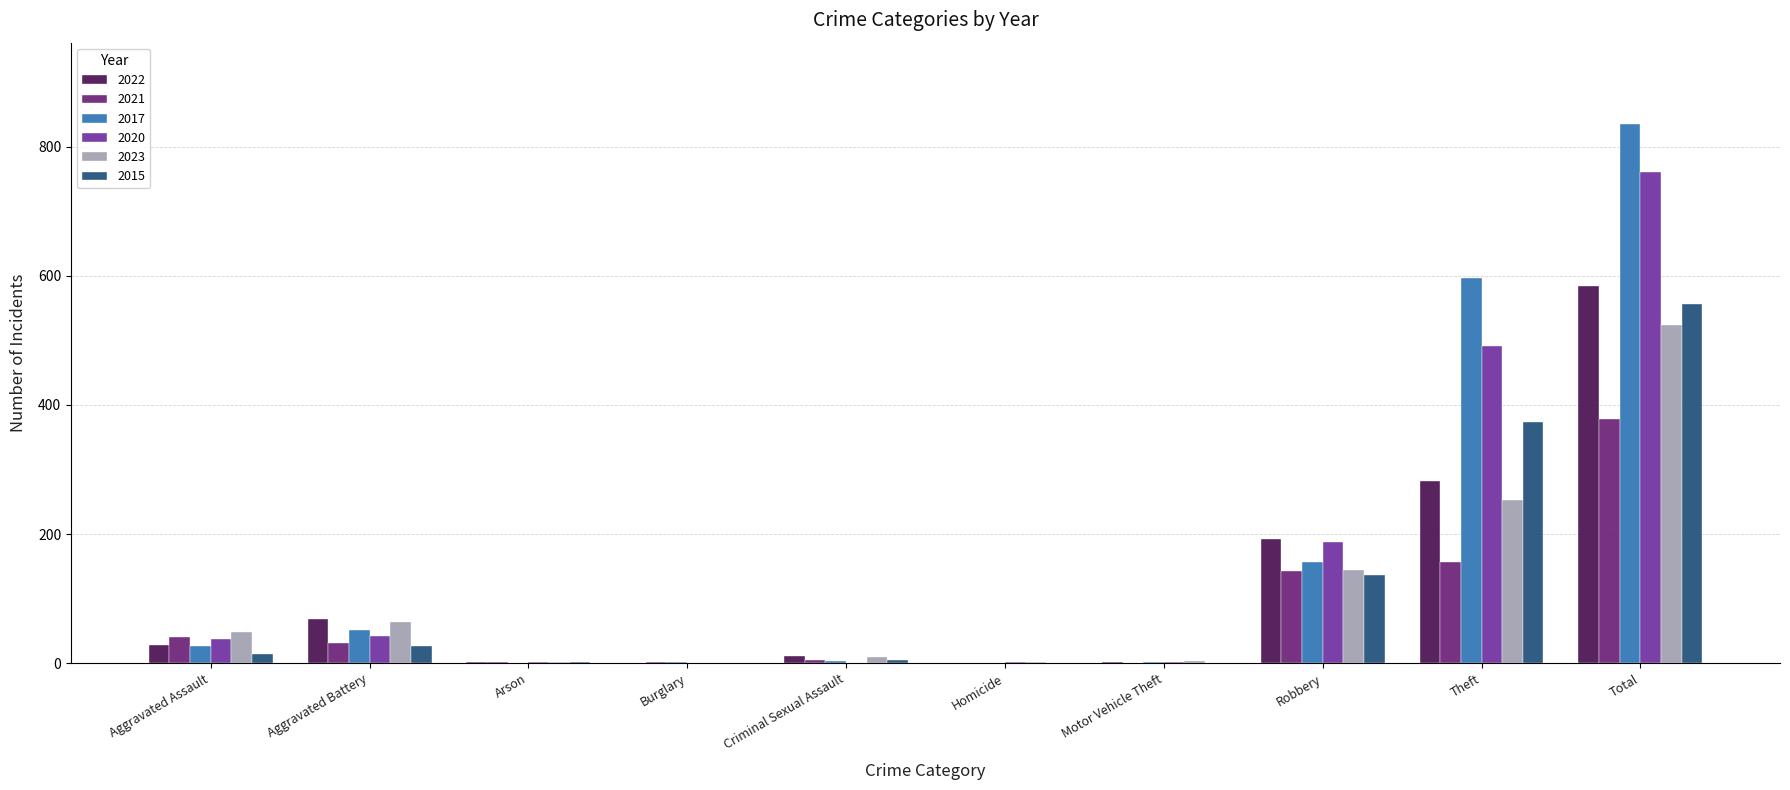

At which category is the sum across all series the highest?

Total